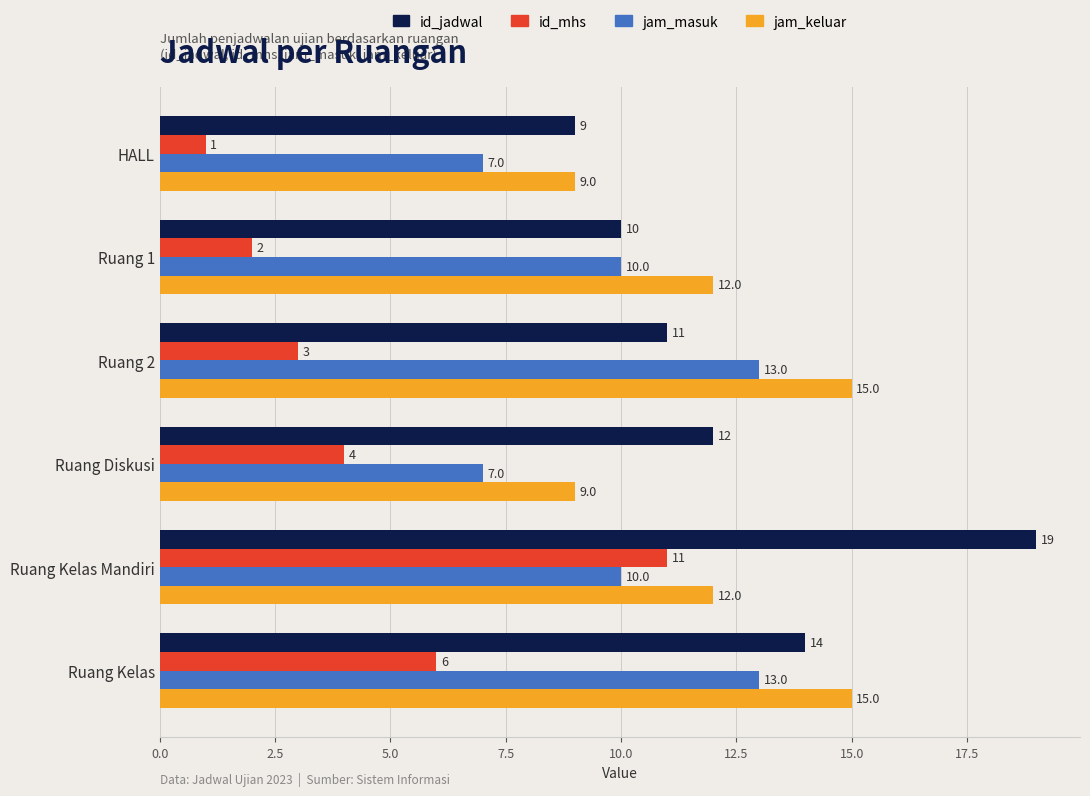

The id_mhs series shows 2 at HALL. True or false?

False